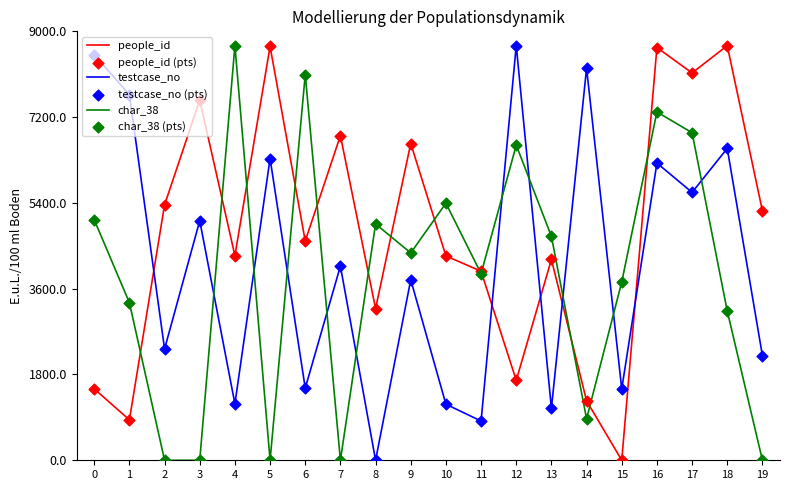

At which category is the sum across all series the highest?

16